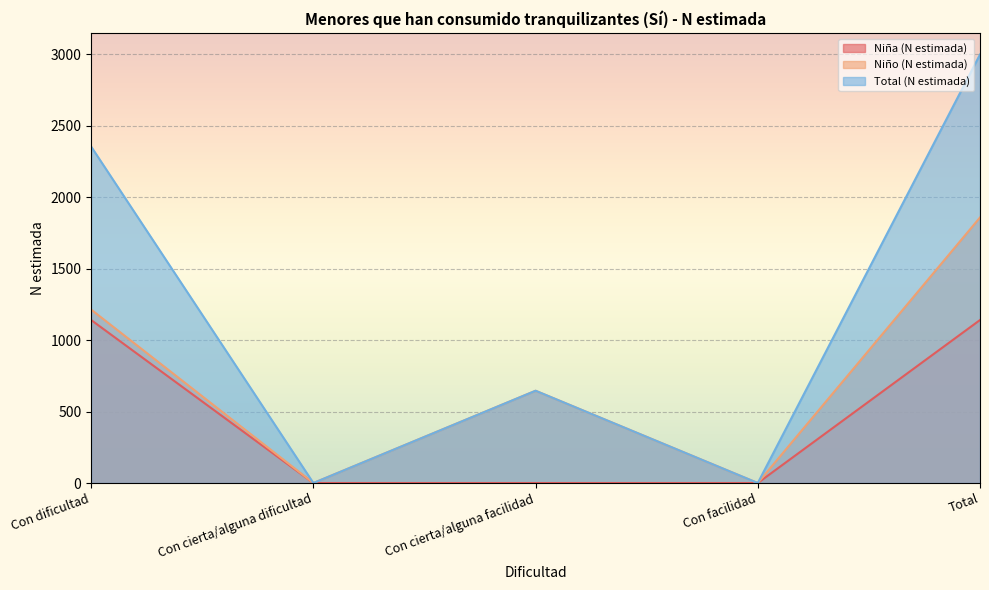

Which has a higher value, Con facilidad or Con cierta/alguna dificultad?

Con facilidad